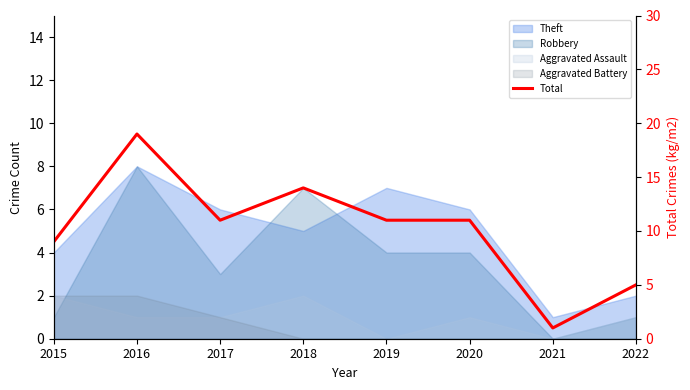

What is the greatest value displayed?

19